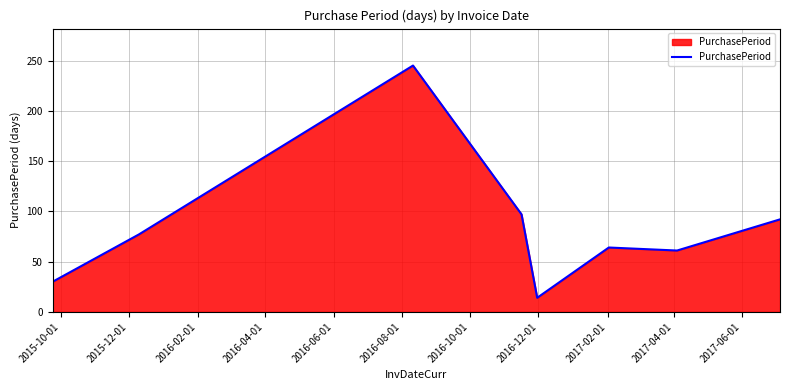

What is the average value?

85